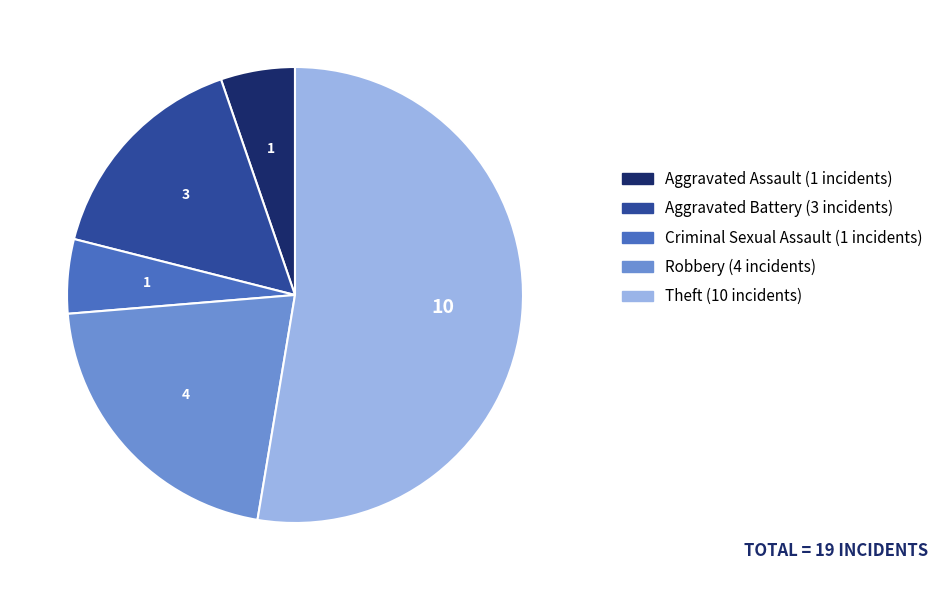

What is the ratio of the value at Criminal Sexual Assault to the value at Aggravated Battery?

0.3